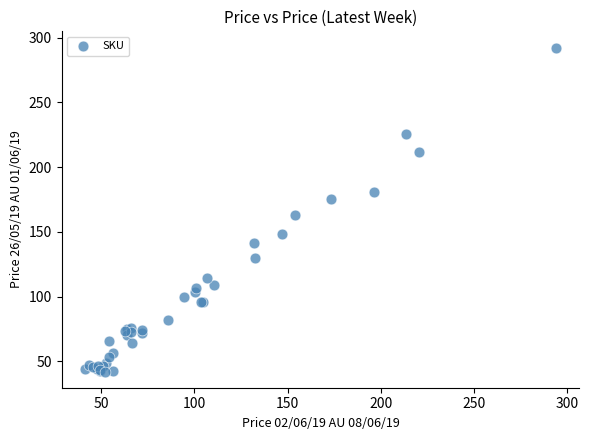

What Y value in the scatter plot is closest to 167?

163.4